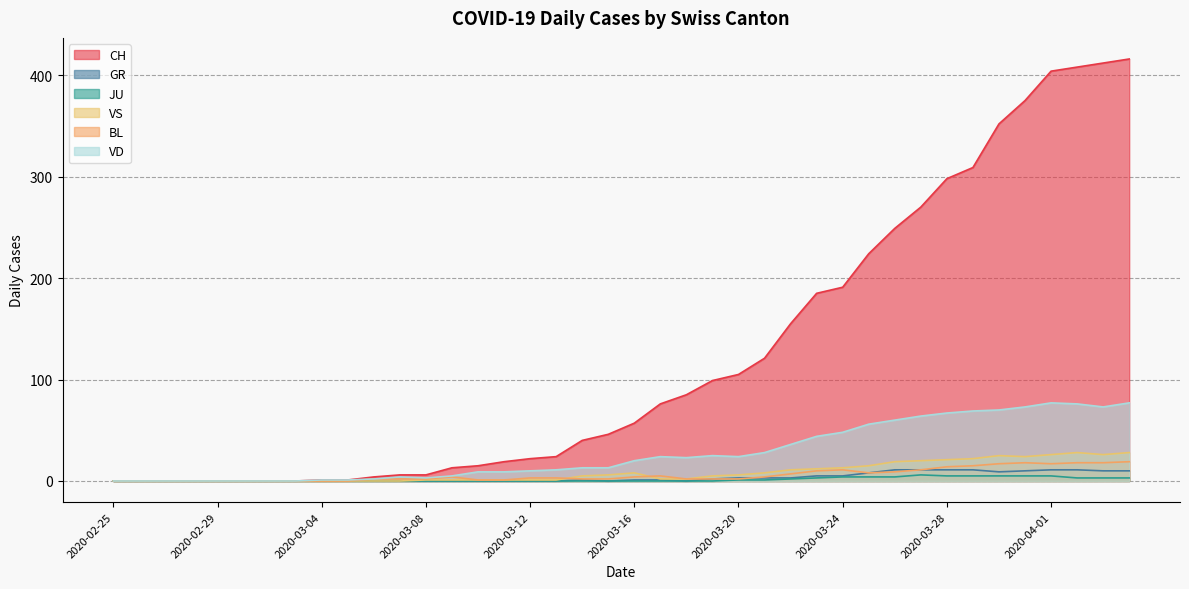

Rank the series by their maximum value, from highest to lowest.

CH, VD, VS, BL, GR, JU